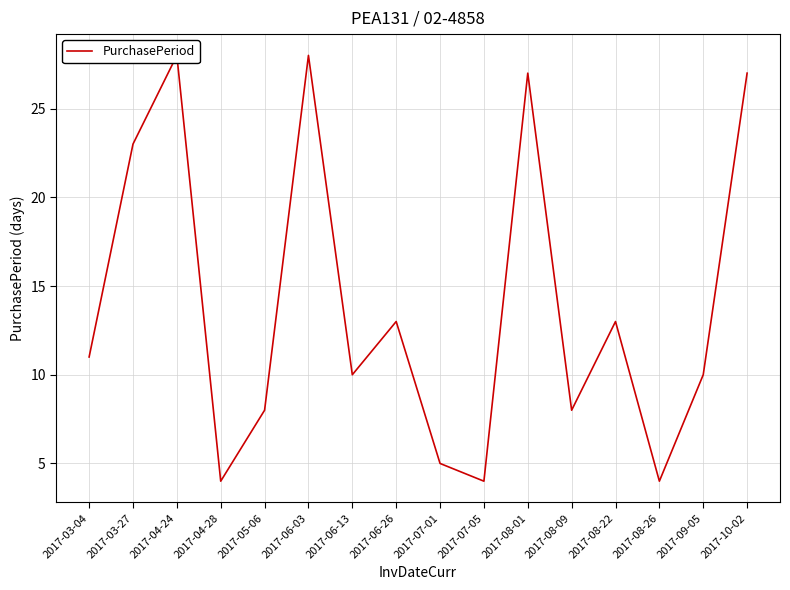

What is the change in value from 2017-08-26 to 2017-09-05?

+6